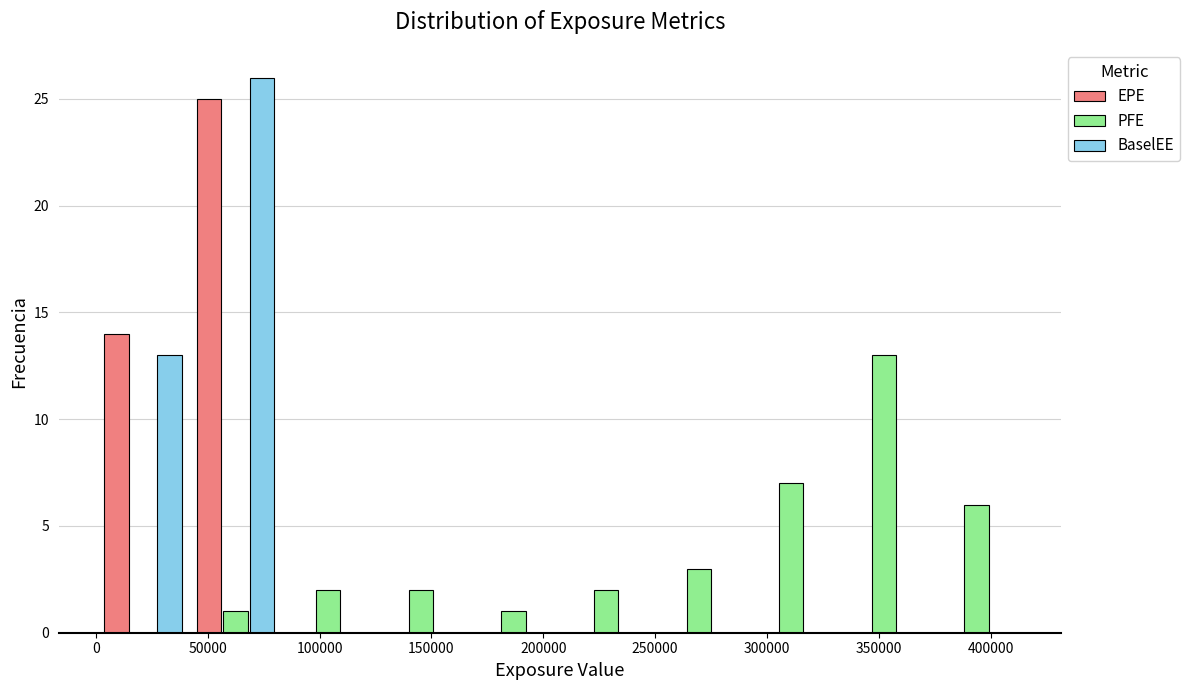

Reading left to right, list every range on the x-axis with the height of the bar of each series over it. Neither the bar edges nor the heights are printed on the chart, so give them approximately, as read against the axes.

0 to 40000: EPE=14	PFE=0	BaselEE=13
40000 to 85000: EPE=25	PFE=1	BaselEE=26
85000 to 125000: EPE=0	PFE=2	BaselEE=0
125000 to 165000: EPE=0	PFE=2	BaselEE=0
165000 to 205000: EPE=0	PFE=1	BaselEE=0
205000 to 250000: EPE=0	PFE=2	BaselEE=0
250000 to 290000: EPE=0	PFE=3	BaselEE=0
290000 to 330000: EPE=0	PFE=7	BaselEE=0
330000 to 375000: EPE=0	PFE=13	BaselEE=0
375000 to 415000: EPE=0	PFE=6	BaselEE=0